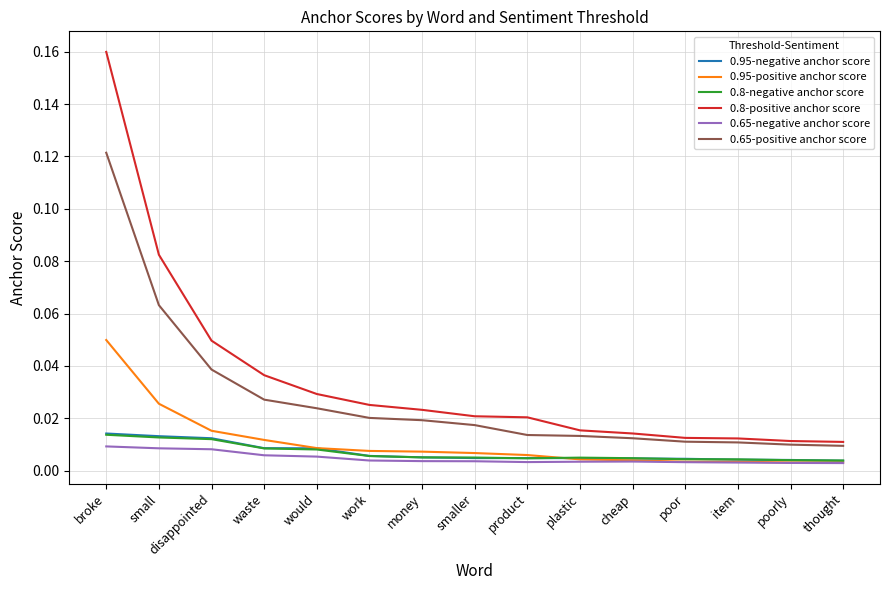

True or false: 0.65-negative anchor score and 0.8-positive anchor score intersect in this chart.

False